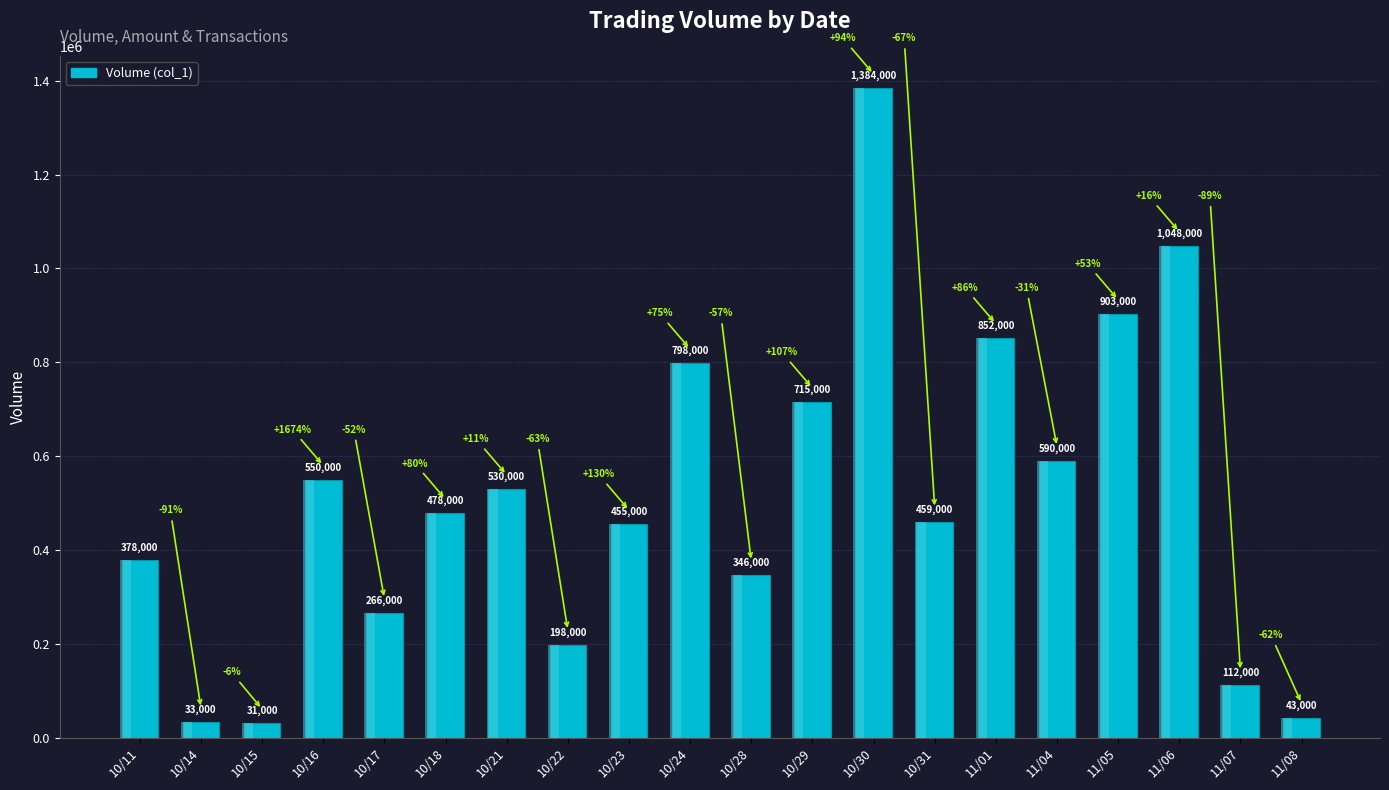

Reading right to left, list all the values displayed in this chart.

43000	112000	1048000	903000	590000	852000	459000	1384000	715000	346000	798000	455000	198000	530000	478000	266000	550000	31000	33000	378000